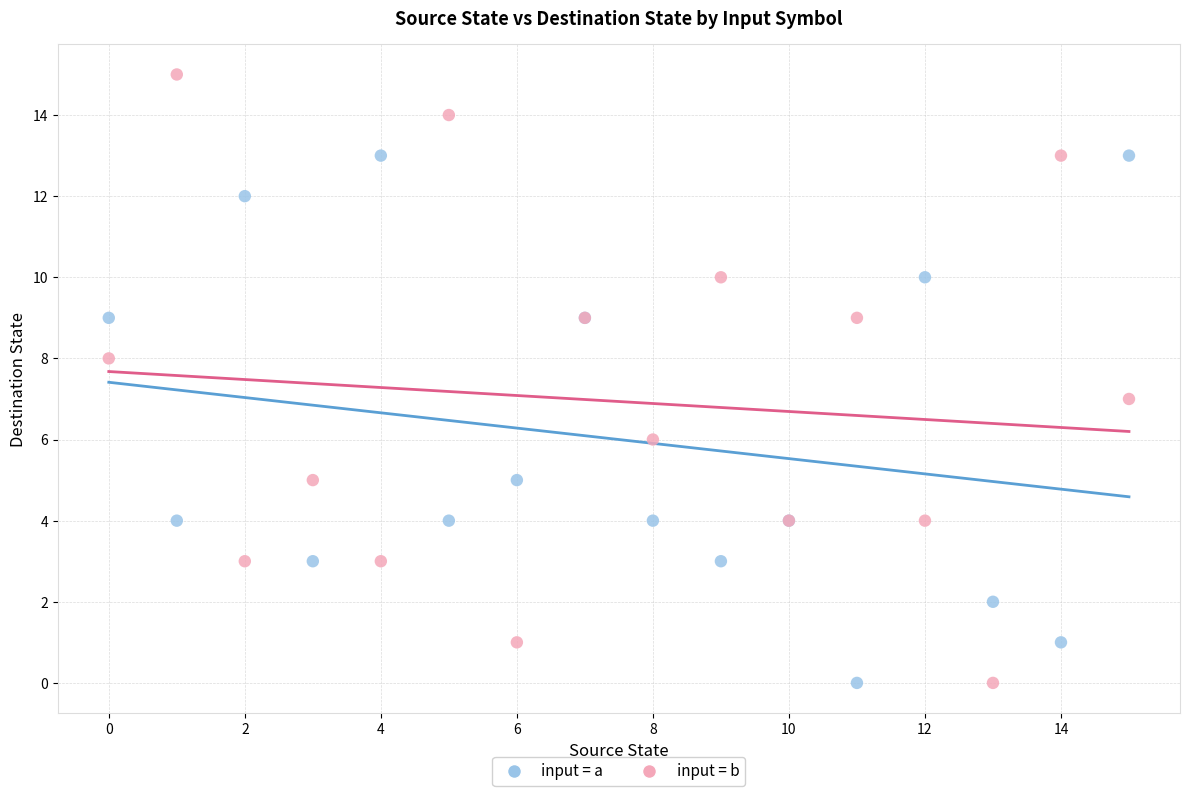

Which series contains the highest Y value?

input = b